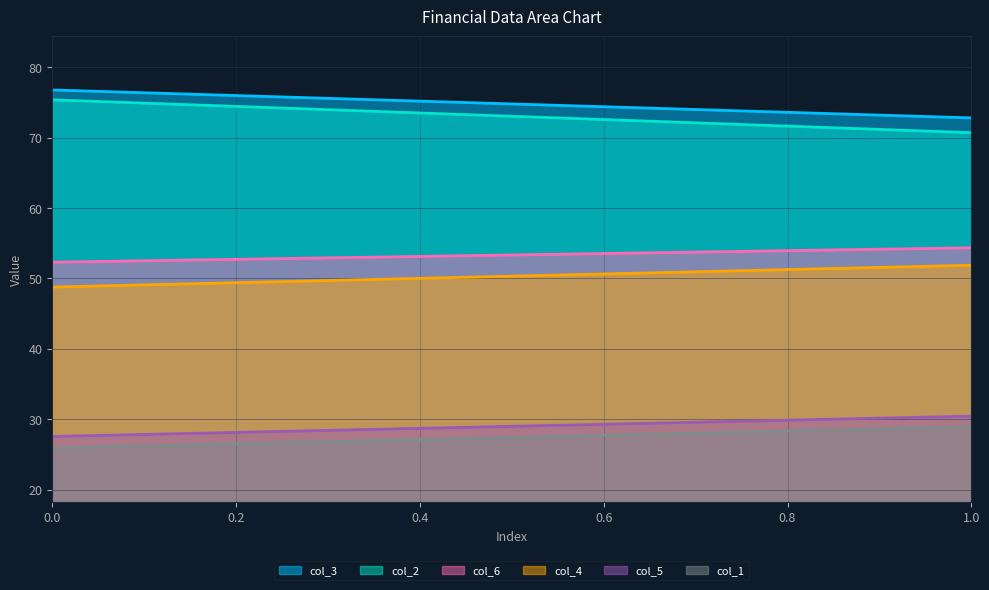

Rank the series by their maximum value, from lowest to highest.

col_1, col_5, col_4, col_6, col_2, col_3